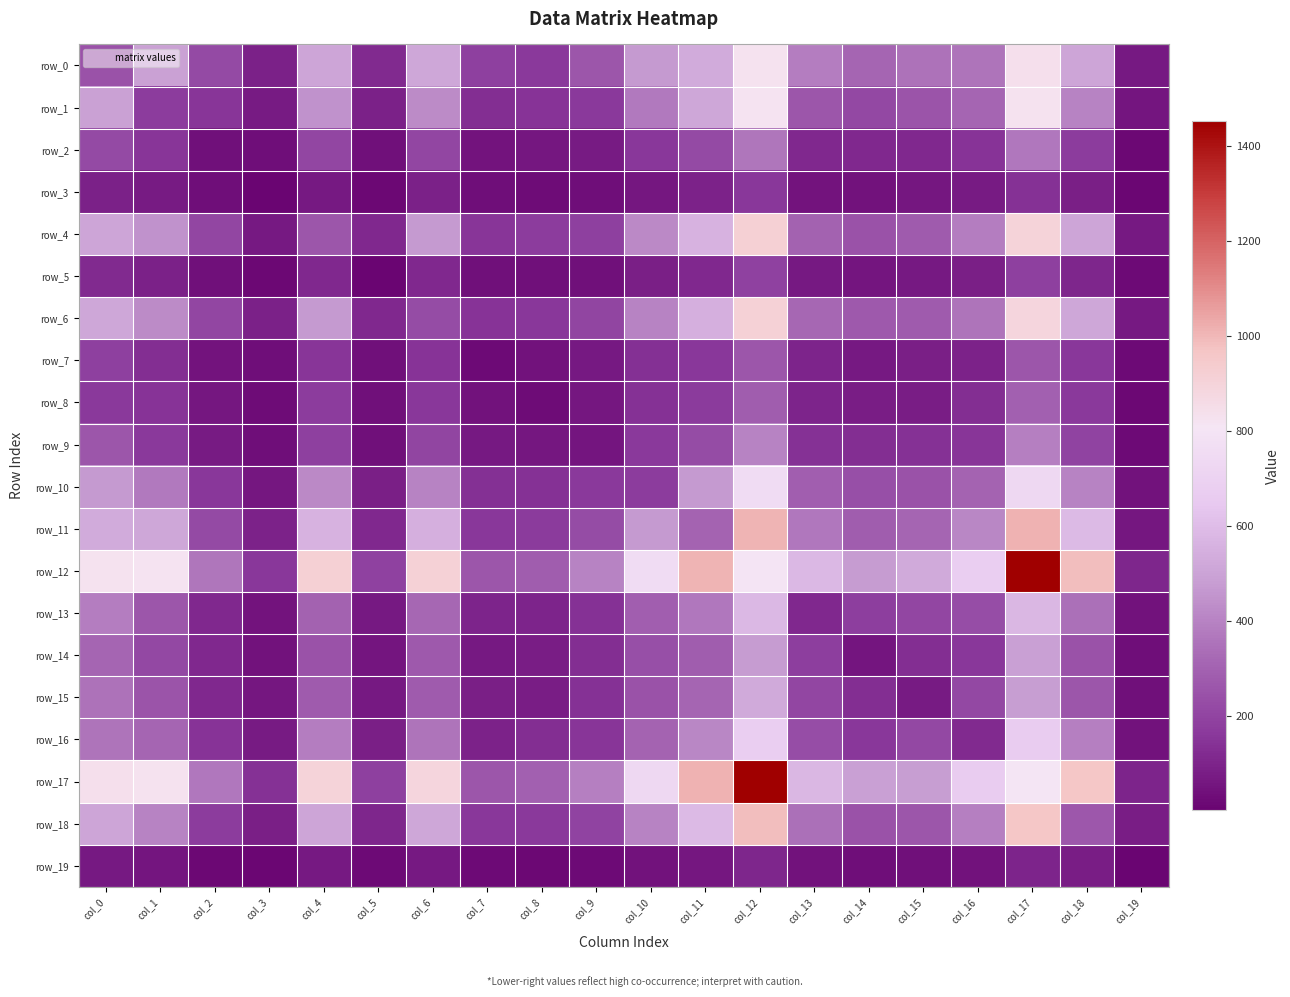

Where is row_7 nearest to the value 140?

col_10